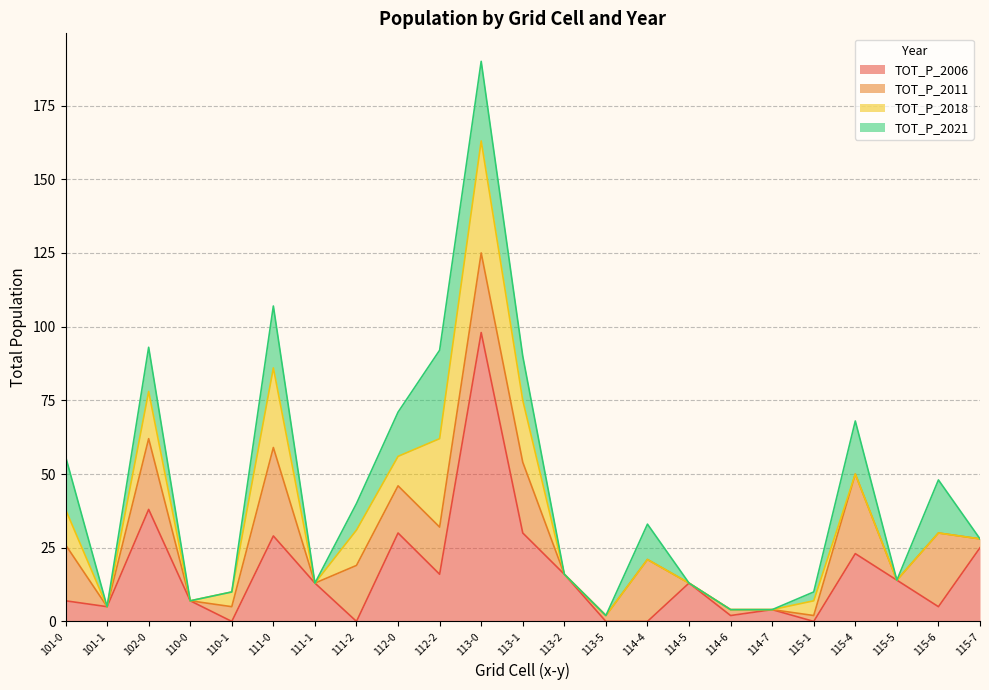

Where does the TOT_P_2021 series first go above 3?

101-0